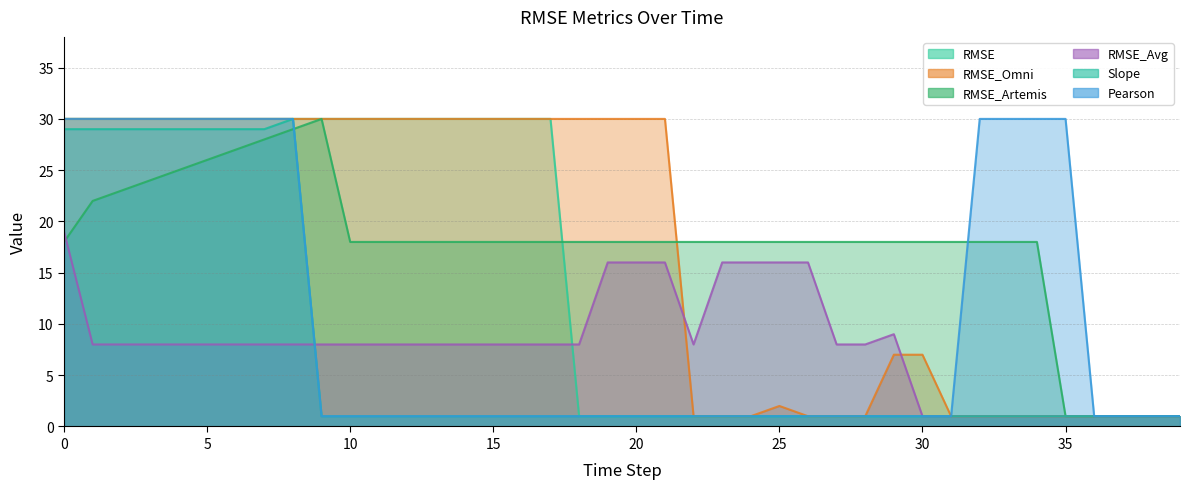

What is the spread (max minus min) of values at 26?

17